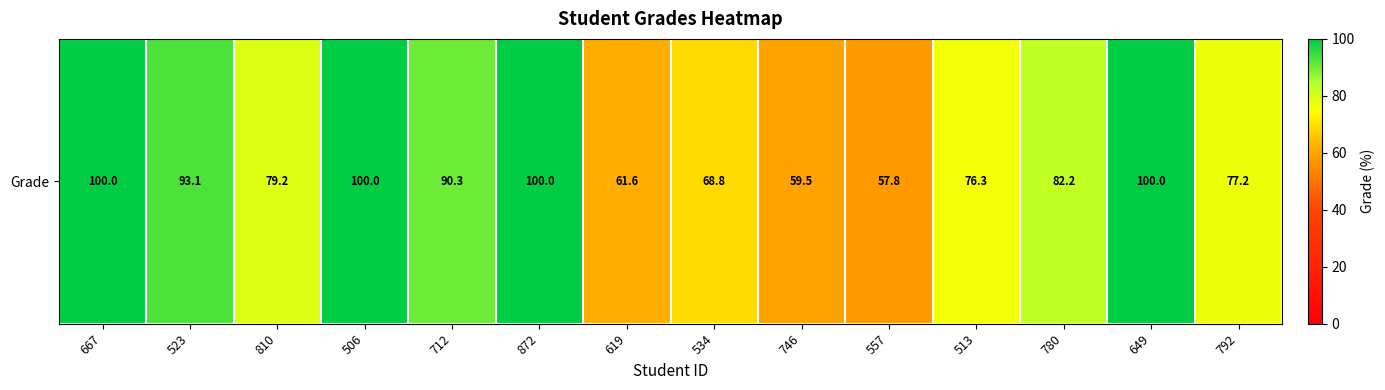

Where is the data nearest to the value 78?

792